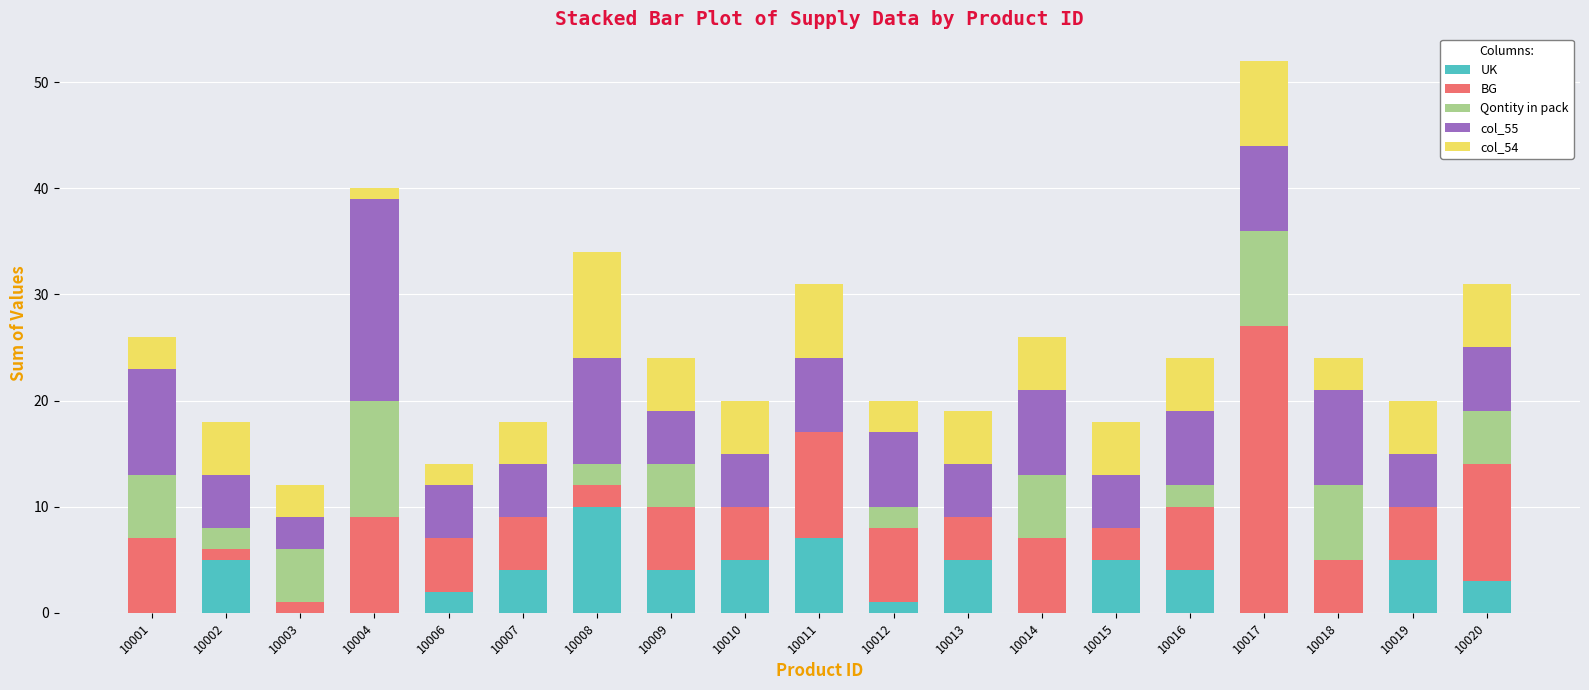

How many UK values are between 0 and 5?

17